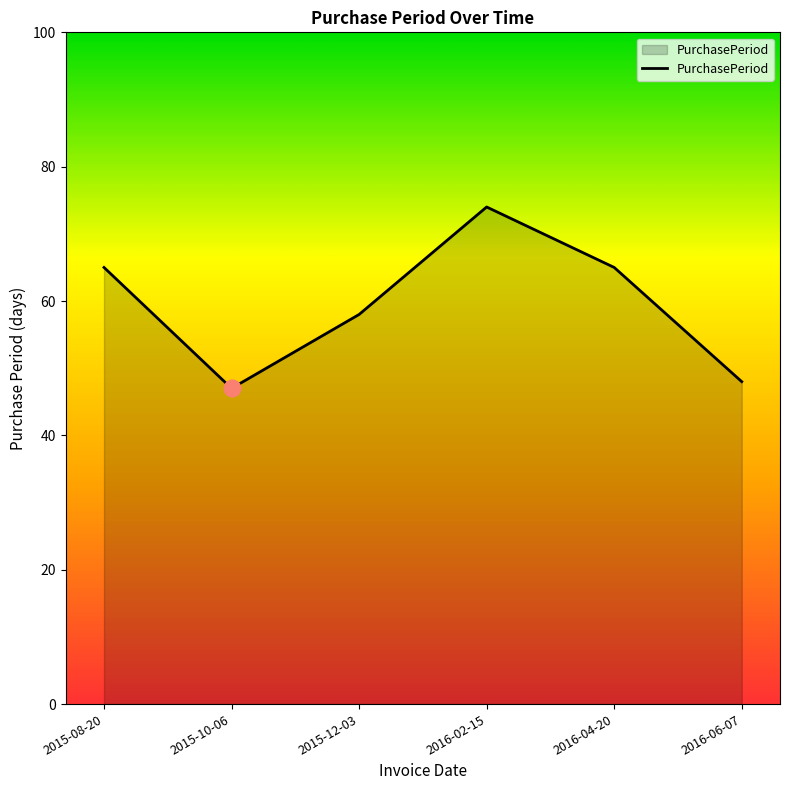

What is the sum of all values?

357